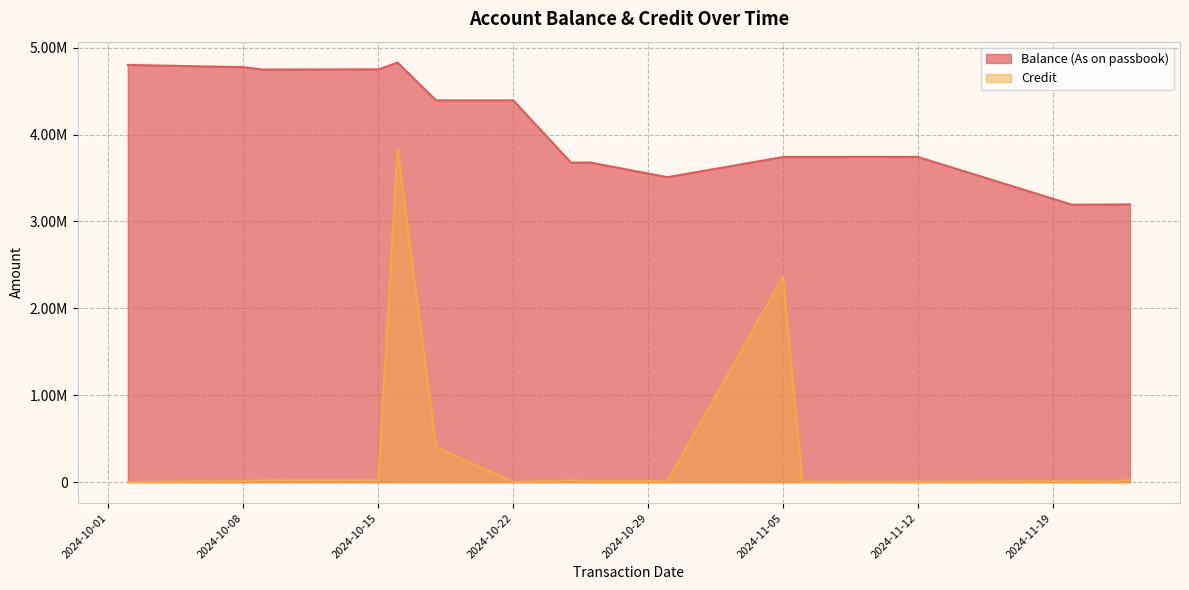

At how many categories does at least one series exceed 1471091?

17